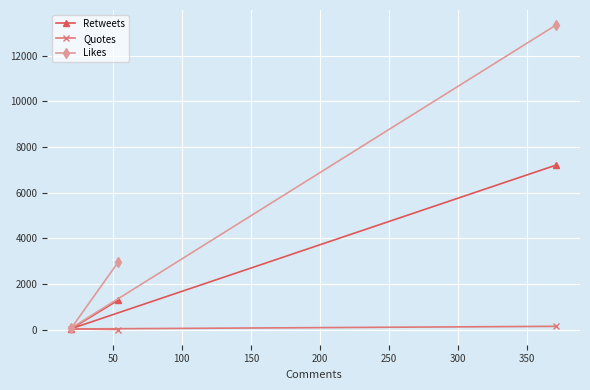

Which series has the largest total across all categories?

Likes